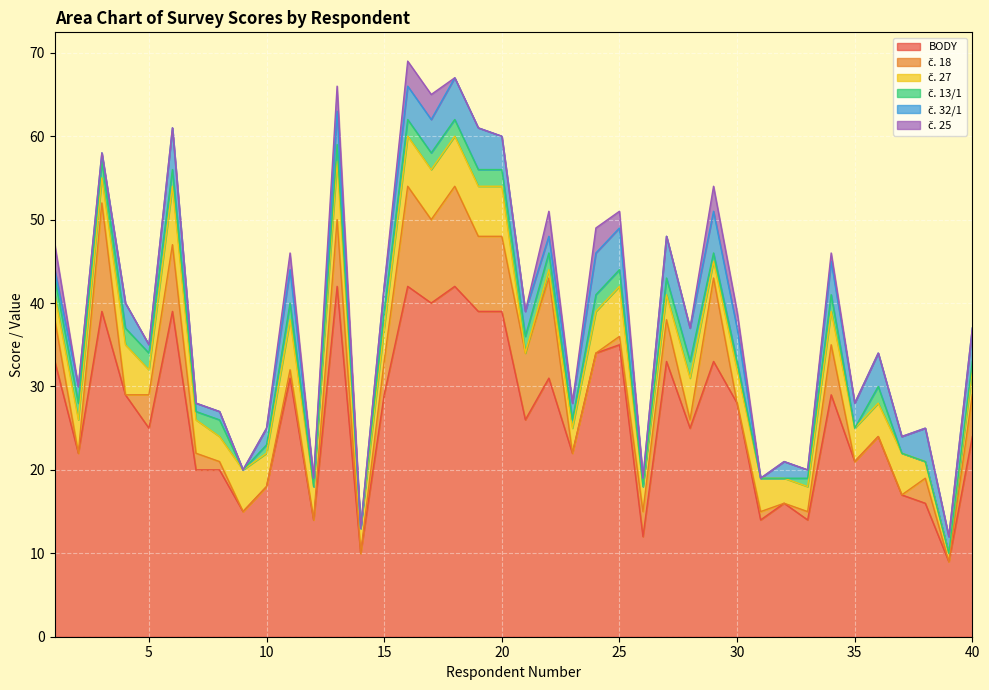

At which category does č. 18 reach its first local peak?

3